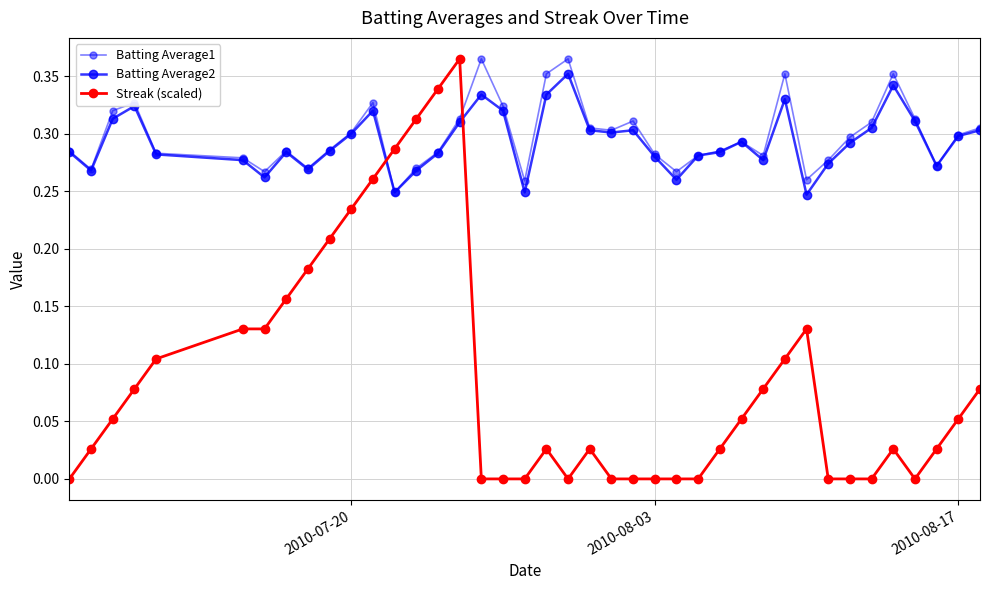

What is the value of the Batting Average1 point at the 27th from the left?

0.3